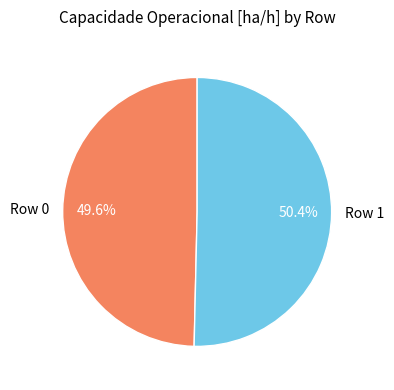

What is the total percentage of Row 0 and Row 1?

100.0%